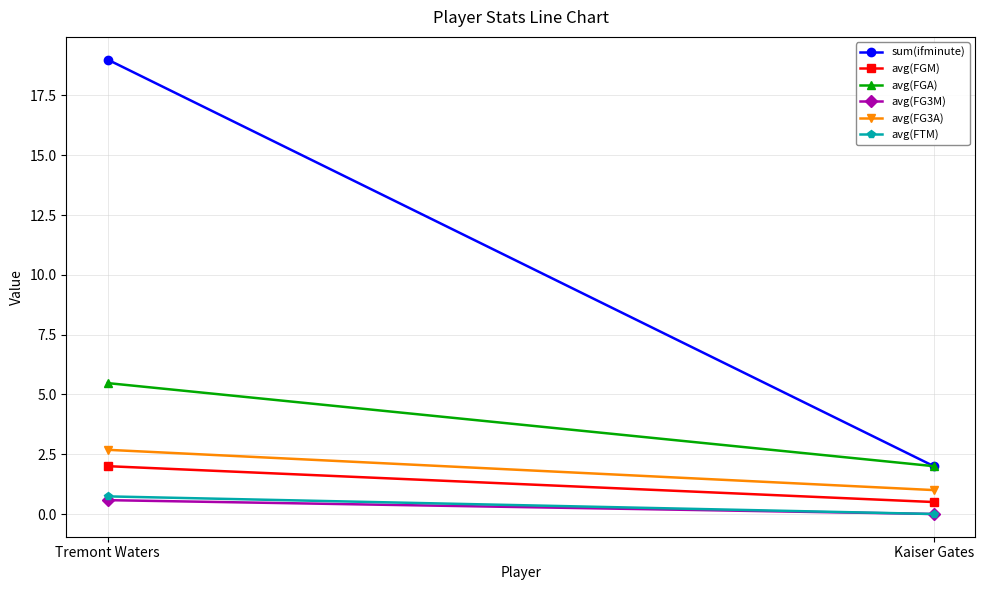

The value of avg(FTM) at Kaiser Gates is 0.4. True or false?

False